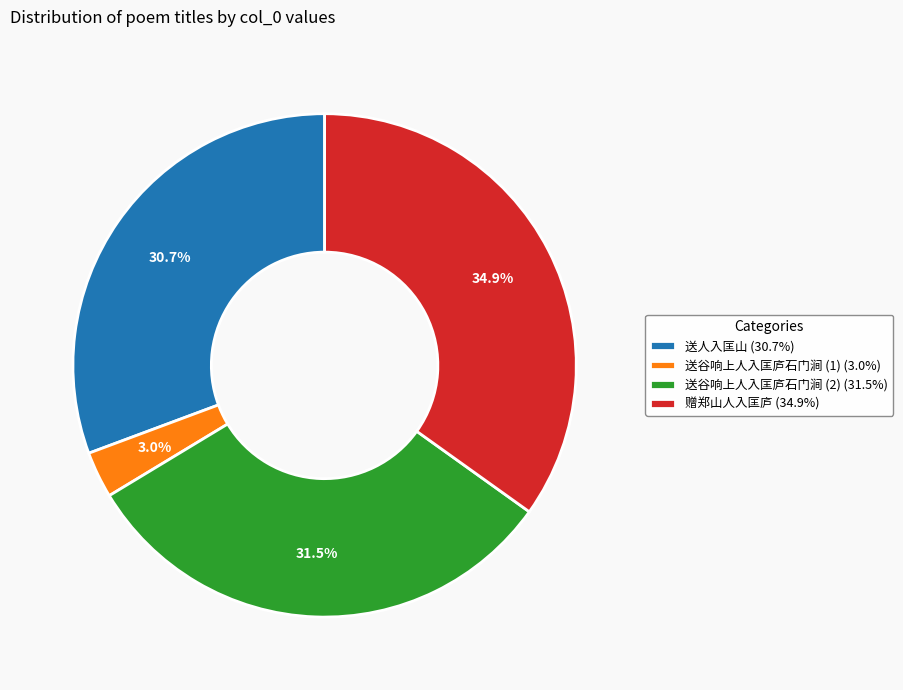

Count the number of slices in the pie.

4